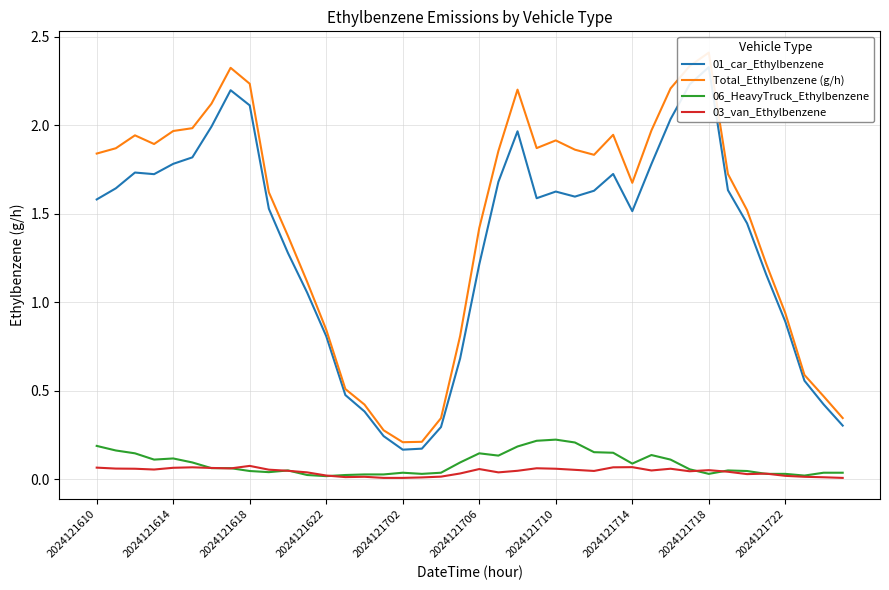

How many interior local valleys does the 03_van_Ethylbenzene series have?

8